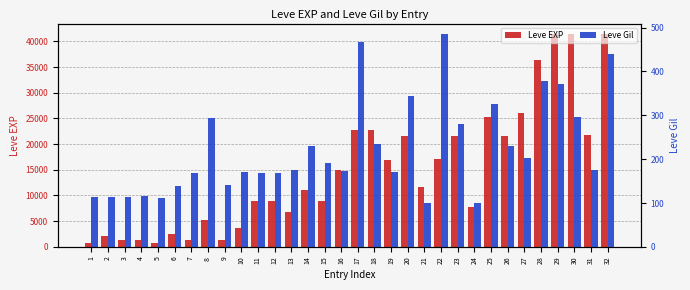

Which series has the largest total across all categories?

Leve EXP